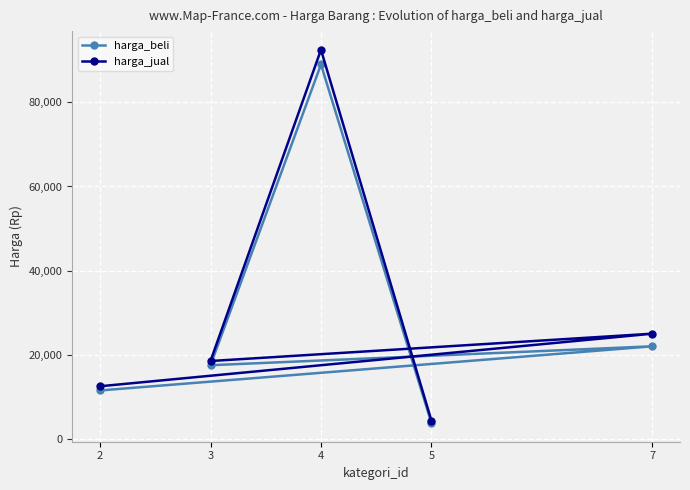

Which category has the highest value in the harga_jual series?

4